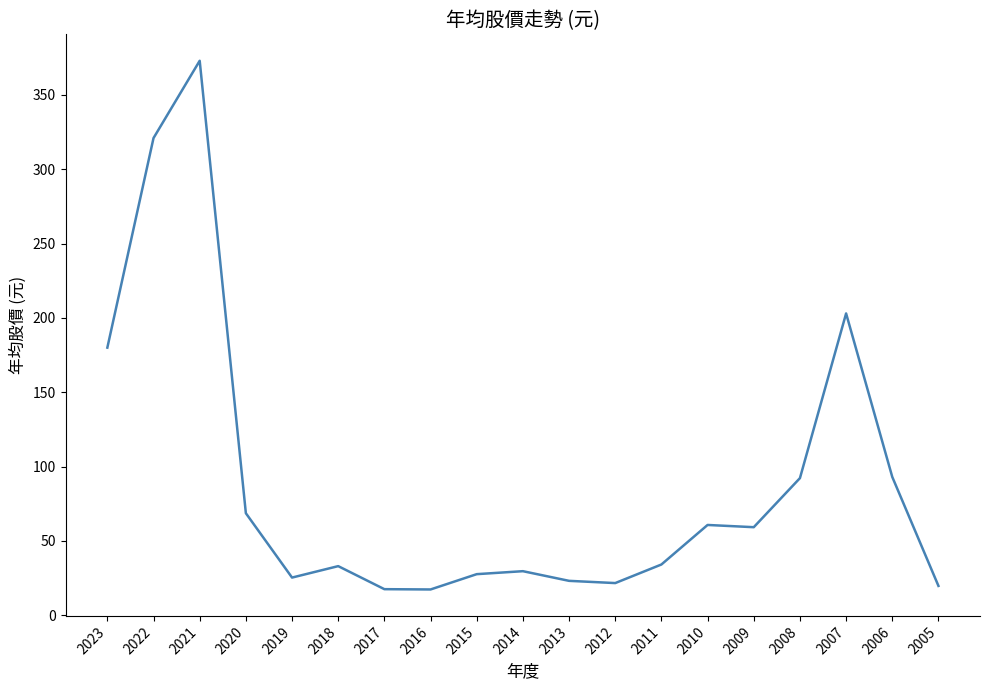

Read the value at 2007.

203.0